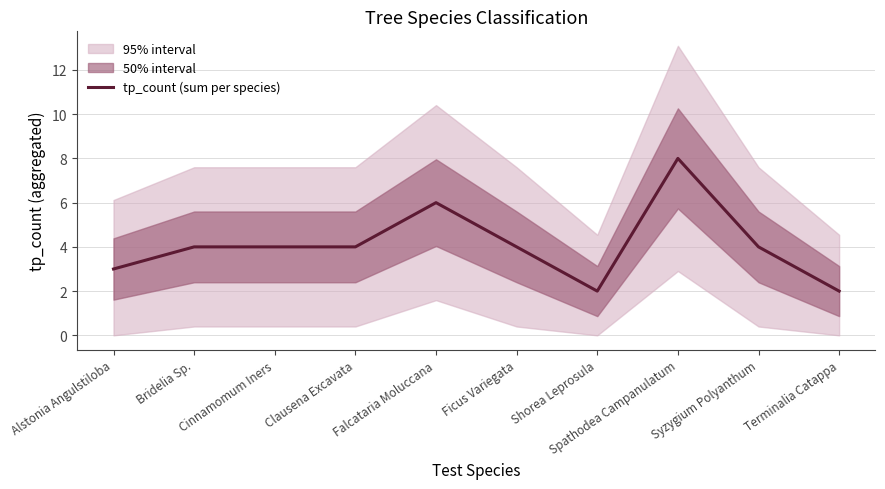

Which label corresponds to the smallest value in the chart?

Shorea Leprosula